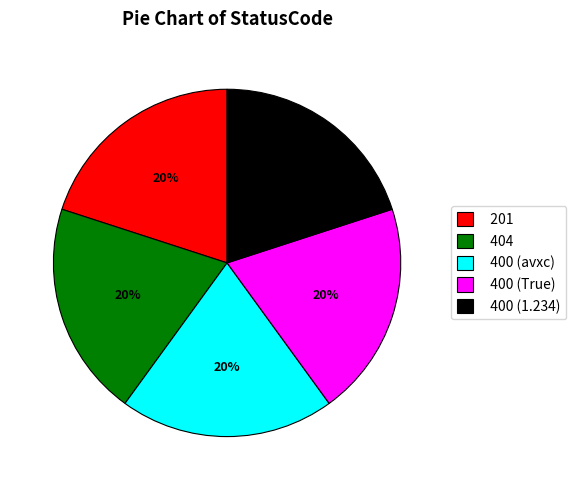

Is it true that 404 is 29% of the pie?

False